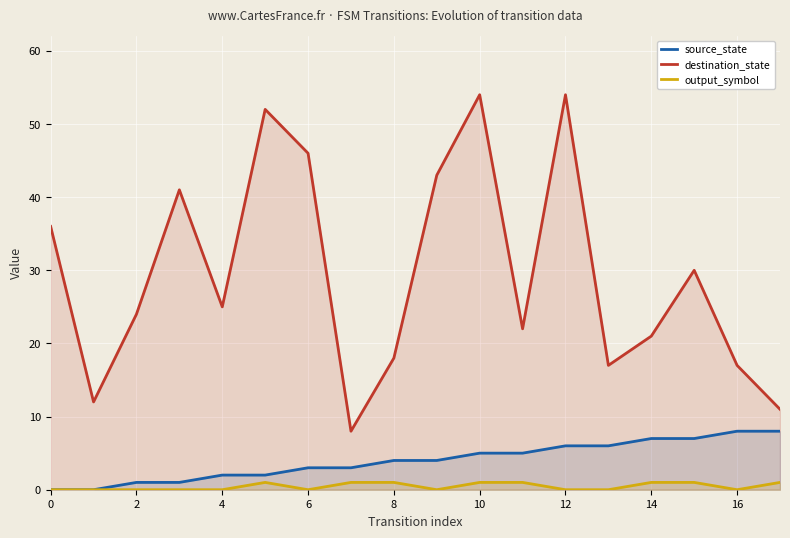

At how many categories does at least one series exceed 41?

5